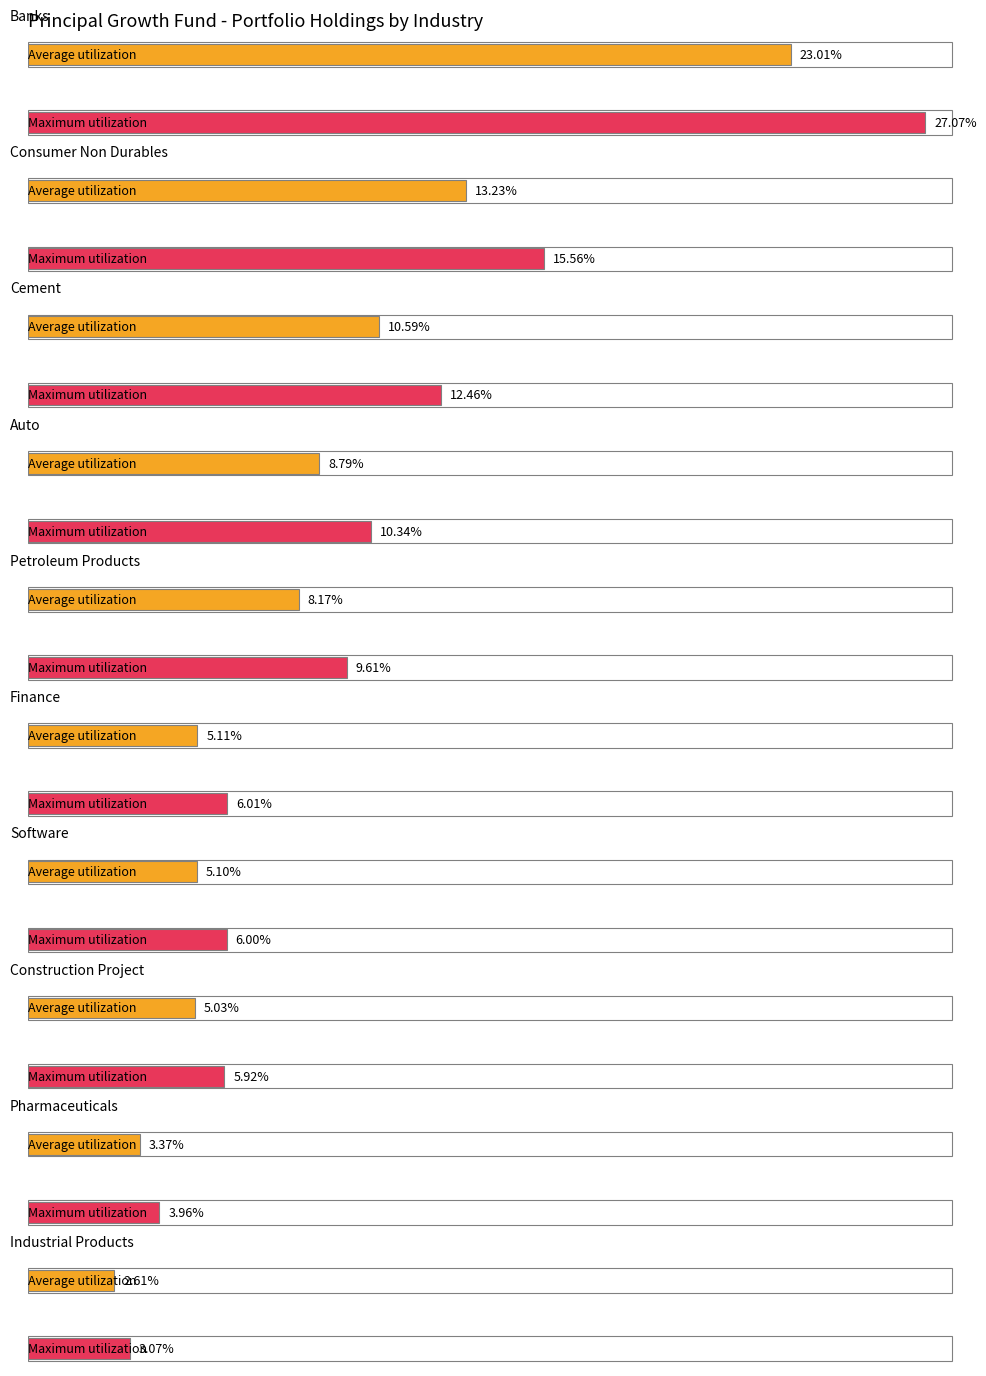

The value of Average utilization at Banks is 2125.5. True or false?

False